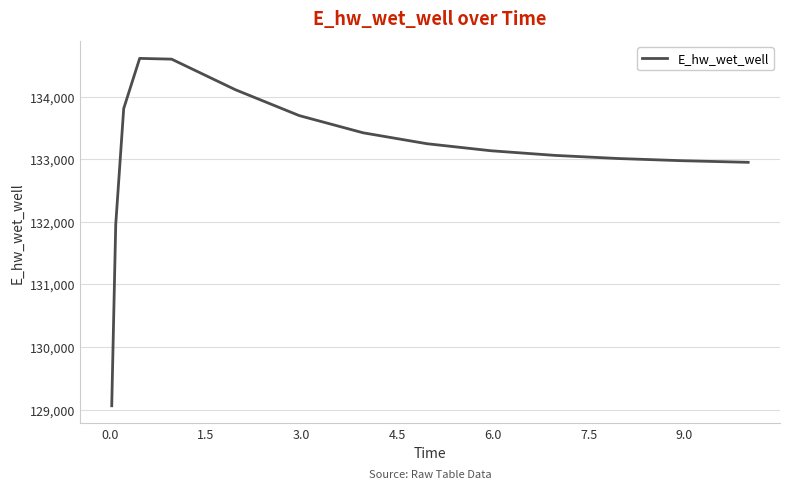

What is the average value?

133105.6